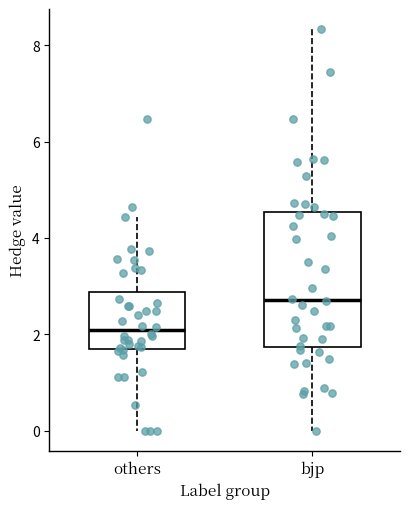

Reading left to right, transcribe this box plot: for each box, give where its median line is, the range the box spans, and where its two whiskers end, as read against the y-axis. The values are not printed on the chart, so give them approximately, as read against the axis.

others: median 2.0, box 1.8 to 2.8, whiskers 0.0 to 4.4
bjp: median 2.8, box 1.8 to 4.6, whiskers 0.0 to 8.4